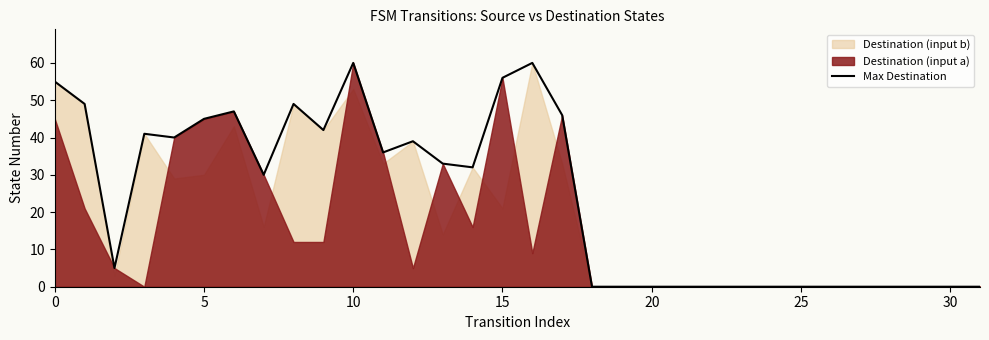

True or false: the data shows 85 at 15.

False